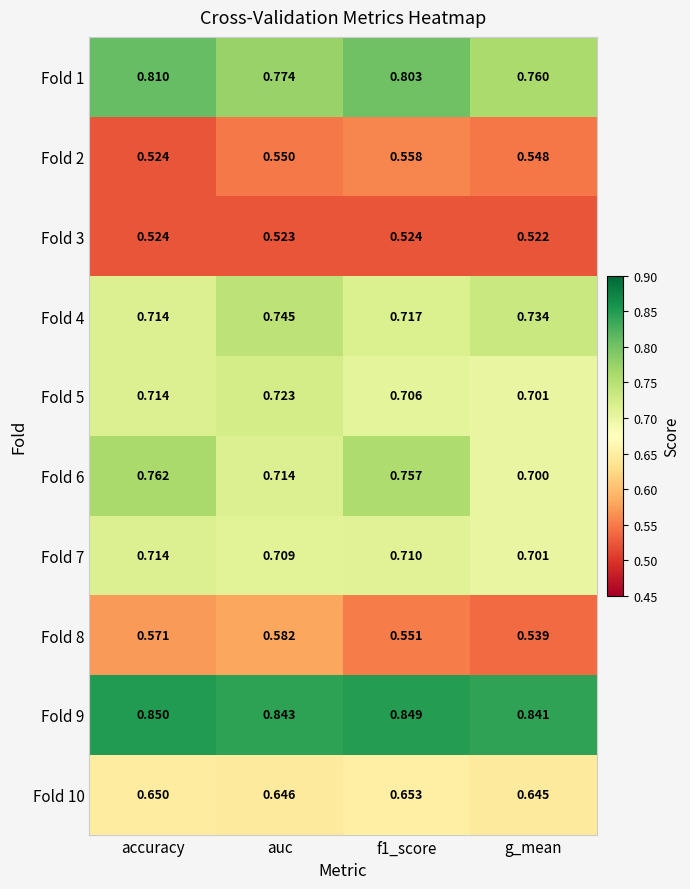

Rank the series by their maximum value, from lowest to highest.

Fold 3, Fold 2, Fold 8, Fold 10, Fold 7, Fold 5, Fold 4, Fold 6, Fold 1, Fold 9